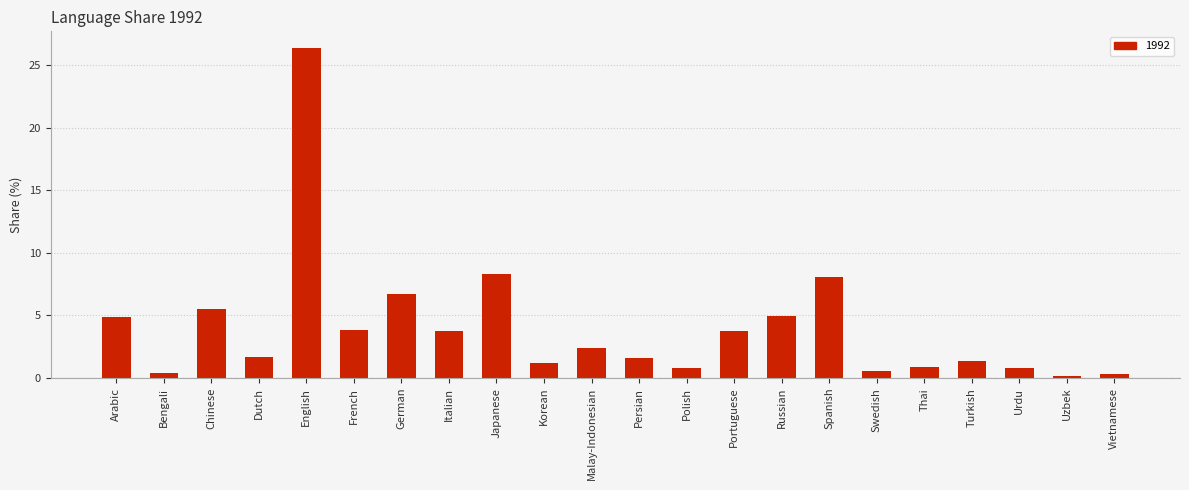

Where does the data first go above 2?

Arabic